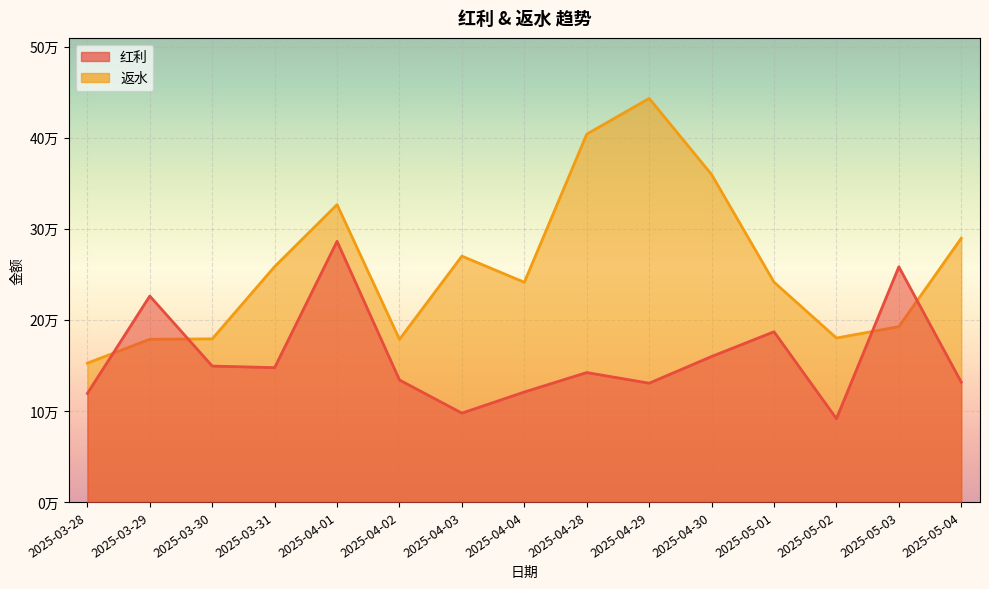

List the series in order of their peak value, lowest first.

红利, 返水